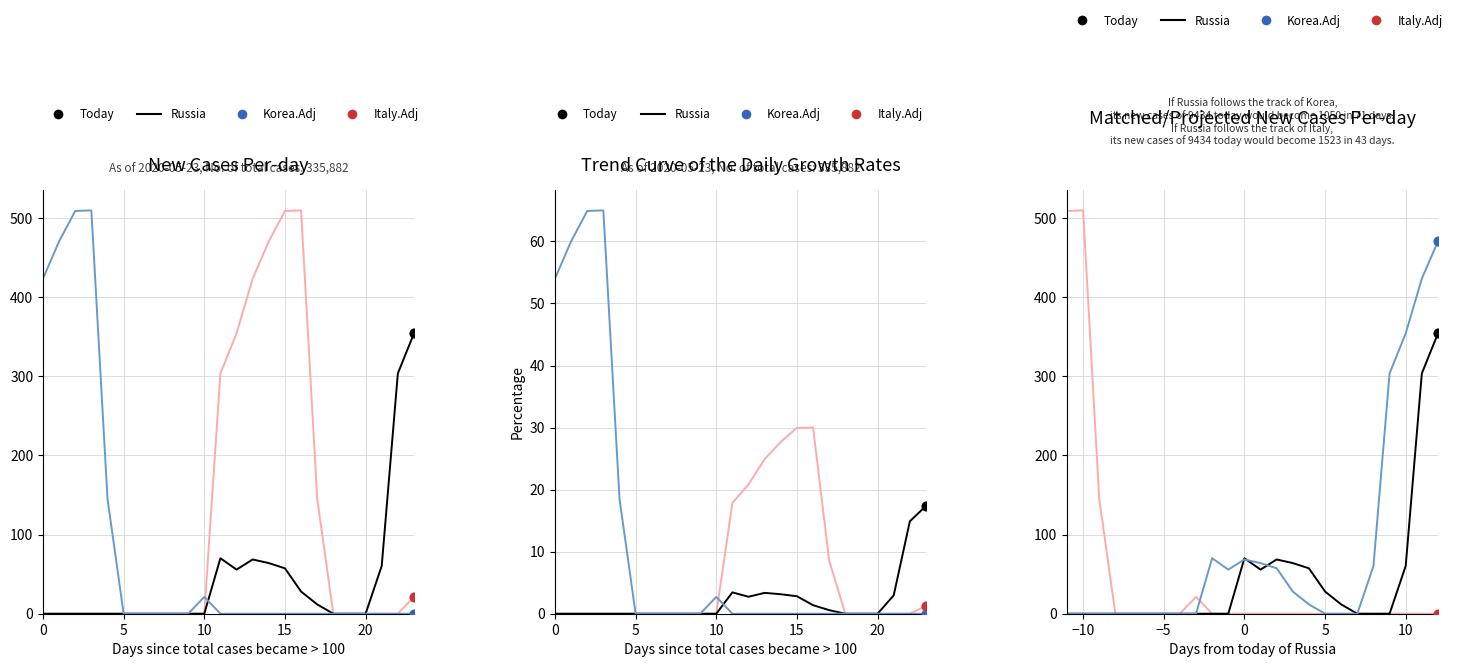

Which series has the largest Y range (max minus min)?

Italy.Adj